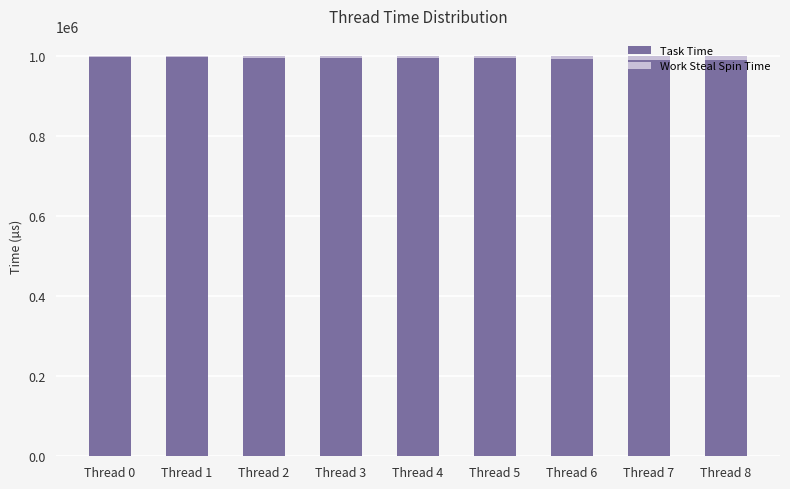

Is it true that Task Time equals 997818 at Thread 0?

True